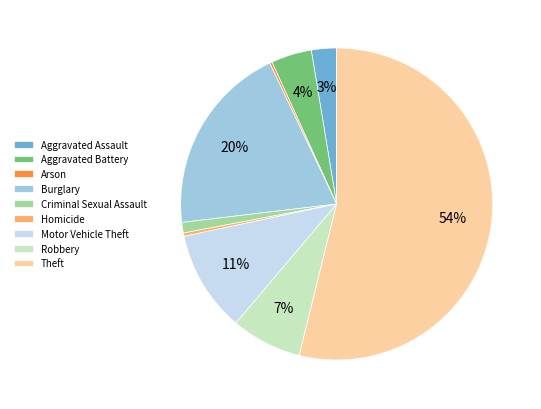

Which category has the biggest portion of the pie?

Theft